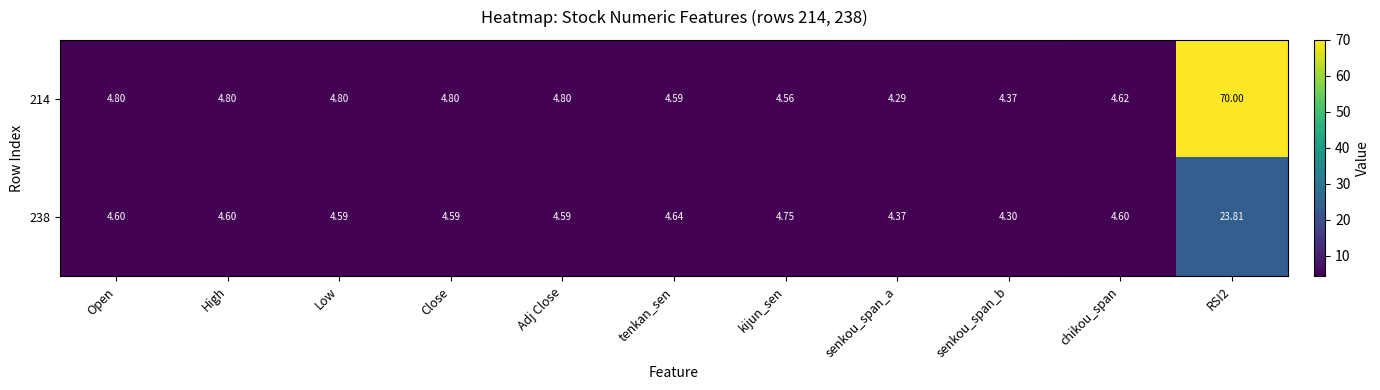

At which category is the sum across all series the highest?

RSI2